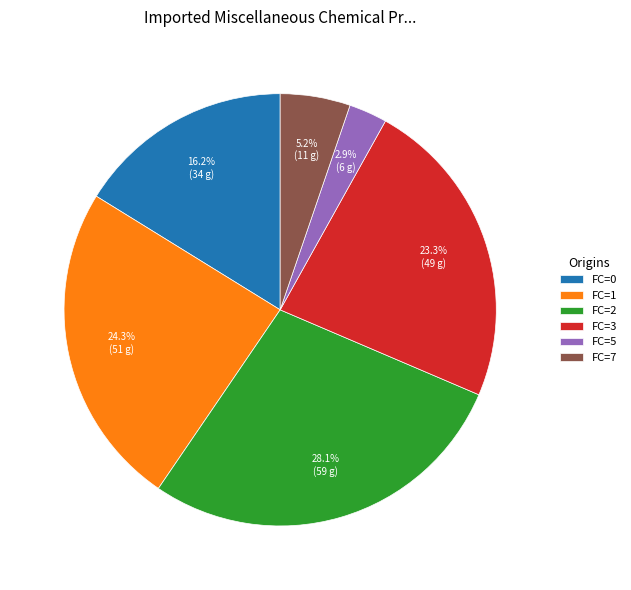

What is the smallest slice in the pie chart?

FC=5